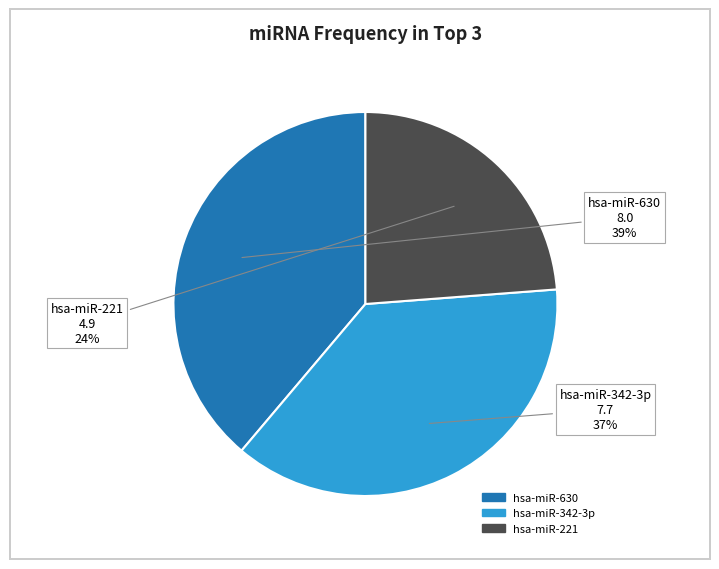

Which slice is the largest?

hsa-miR-630